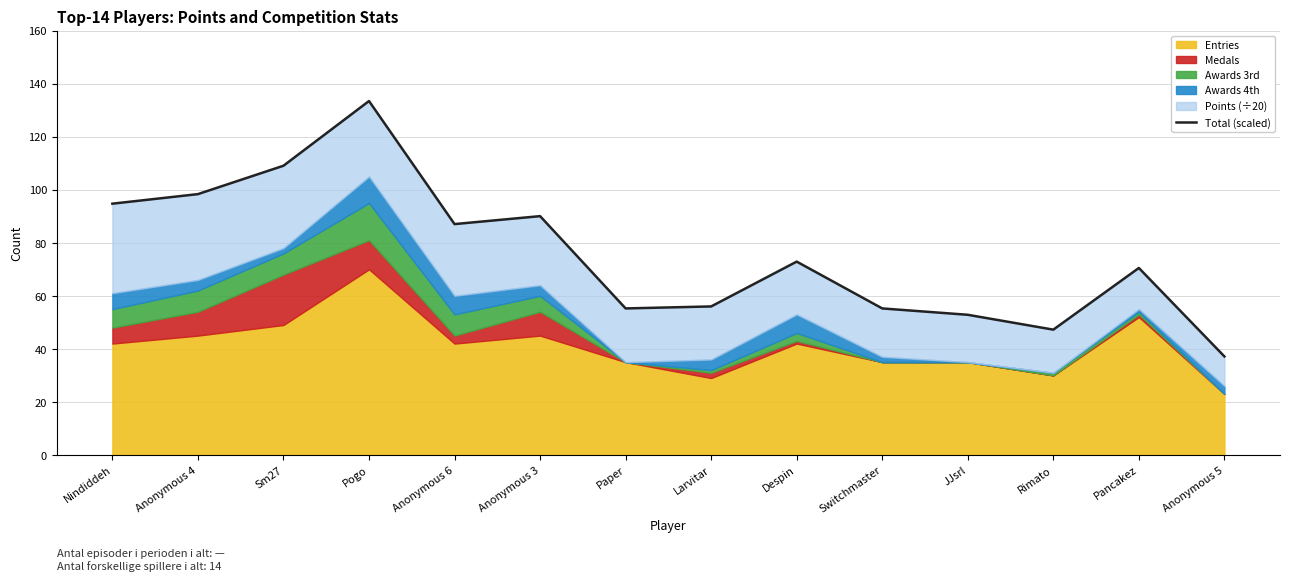

What is the sum of the values at Anonymous 6 and Anonymous 3?

177.1